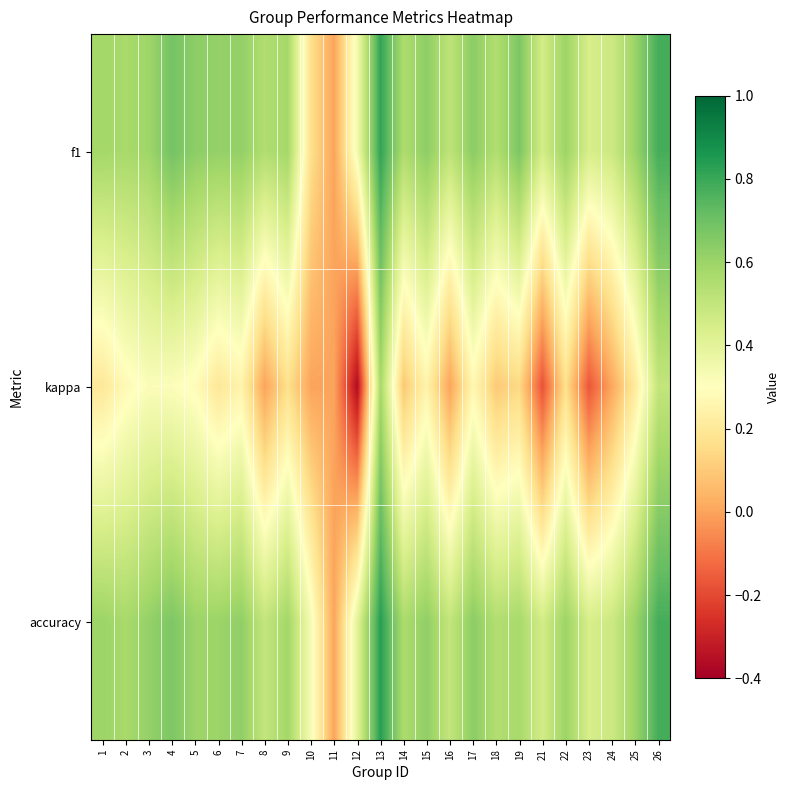

At 1, list the series in order from smallest to largest.

kappa, f1, accuracy